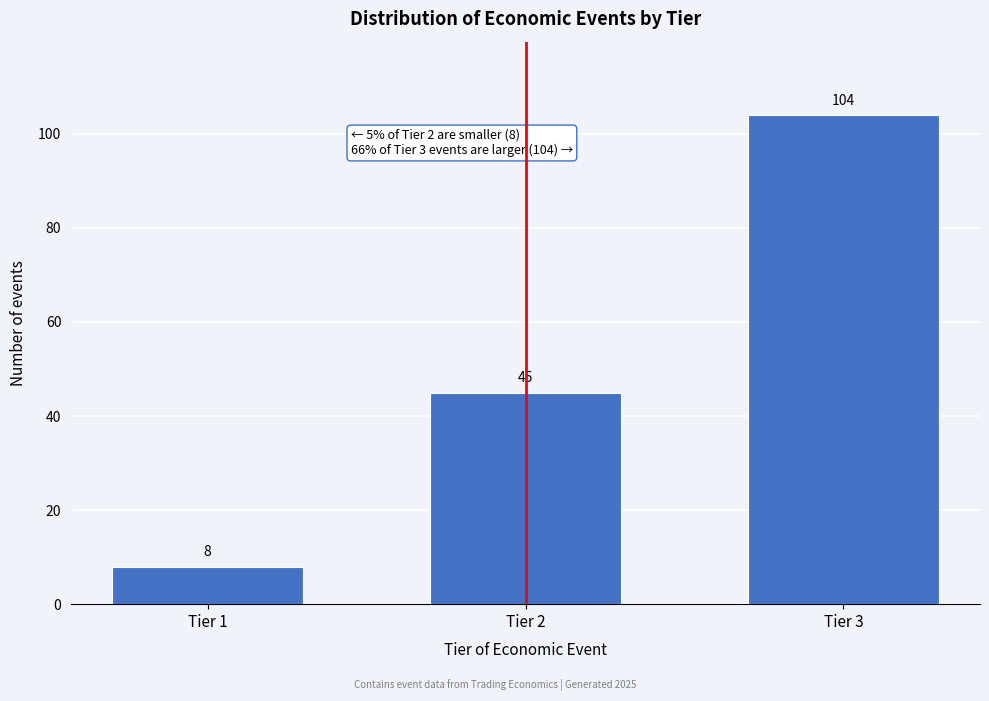

Reading left to right, list all the values displayed in this chart.

Tier 1=8	Tier 2=45	Tier 3=104